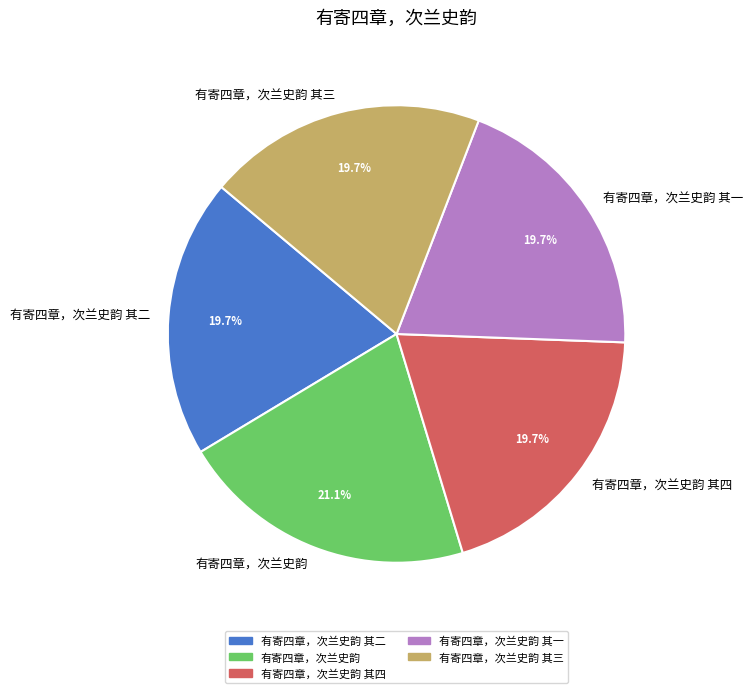

To the nearest percent, what is the average slice percentage?

20%